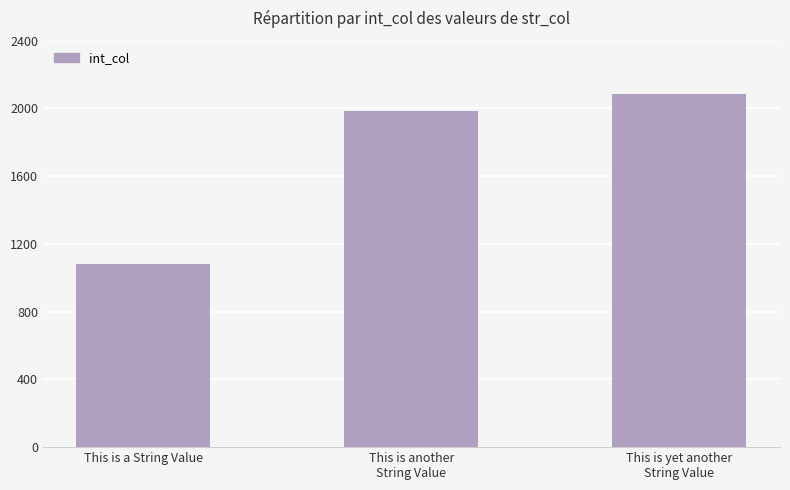

The value at This is a String Value is 1084. True or false?

True